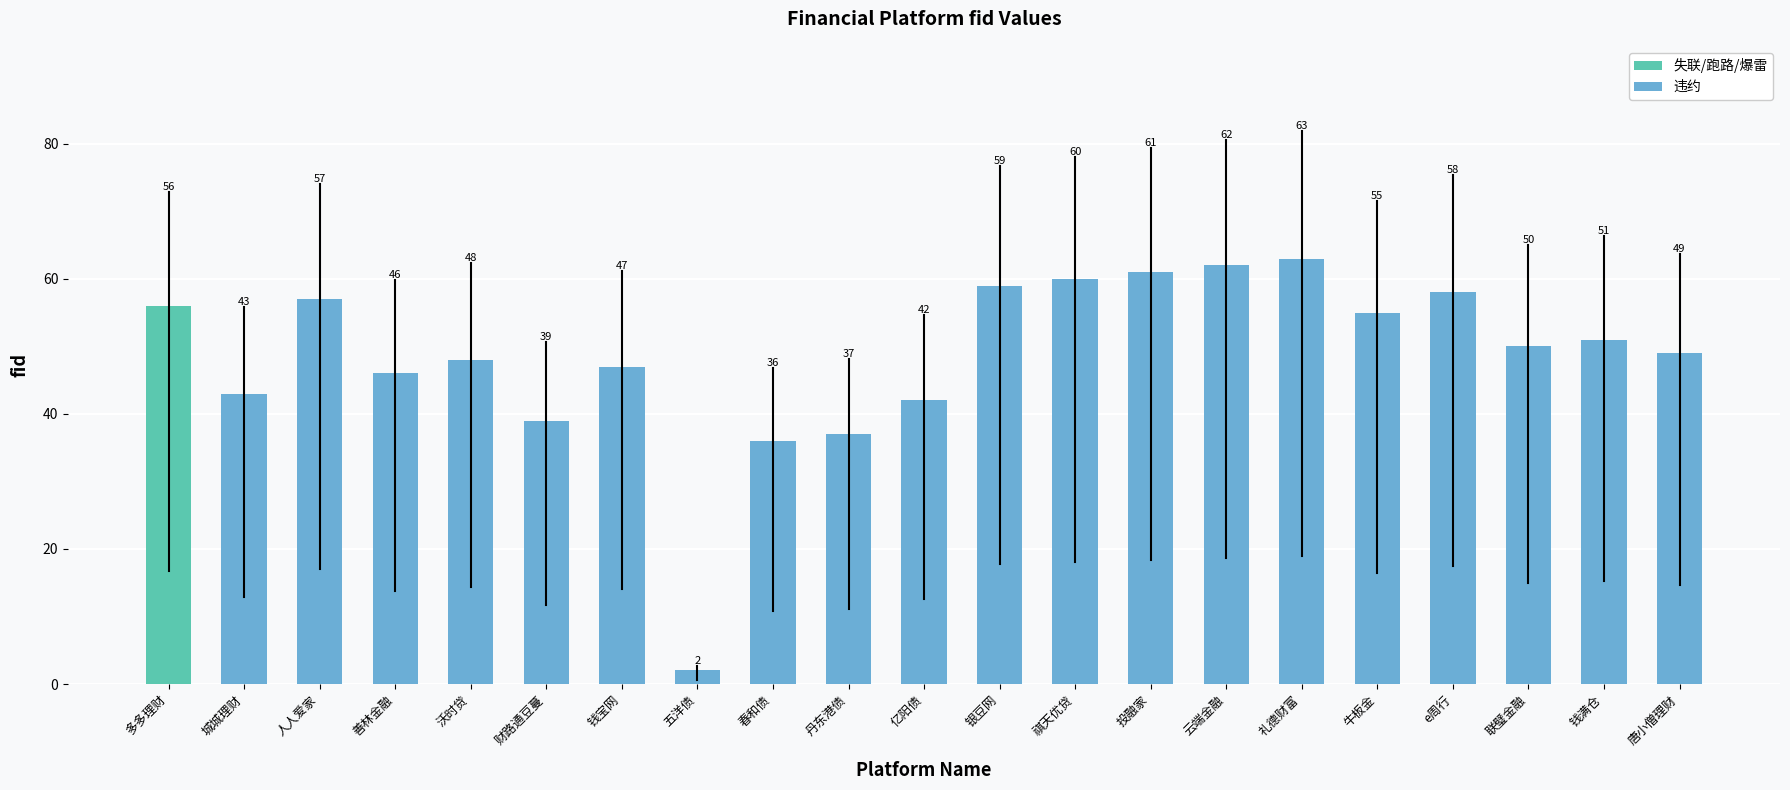

The value at 丹东港债 is 18. True or false?

False